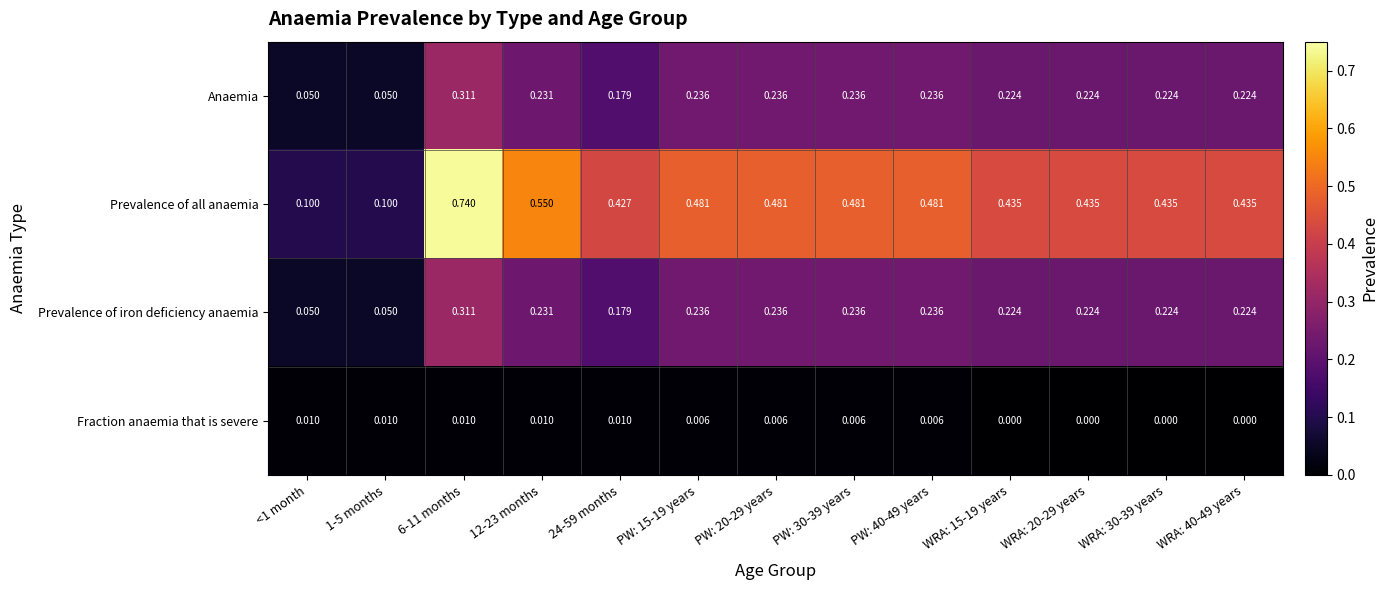

Between 6-11 months and 12-23 months, which series saw the biggest shift?

Prevalence of all anaemia